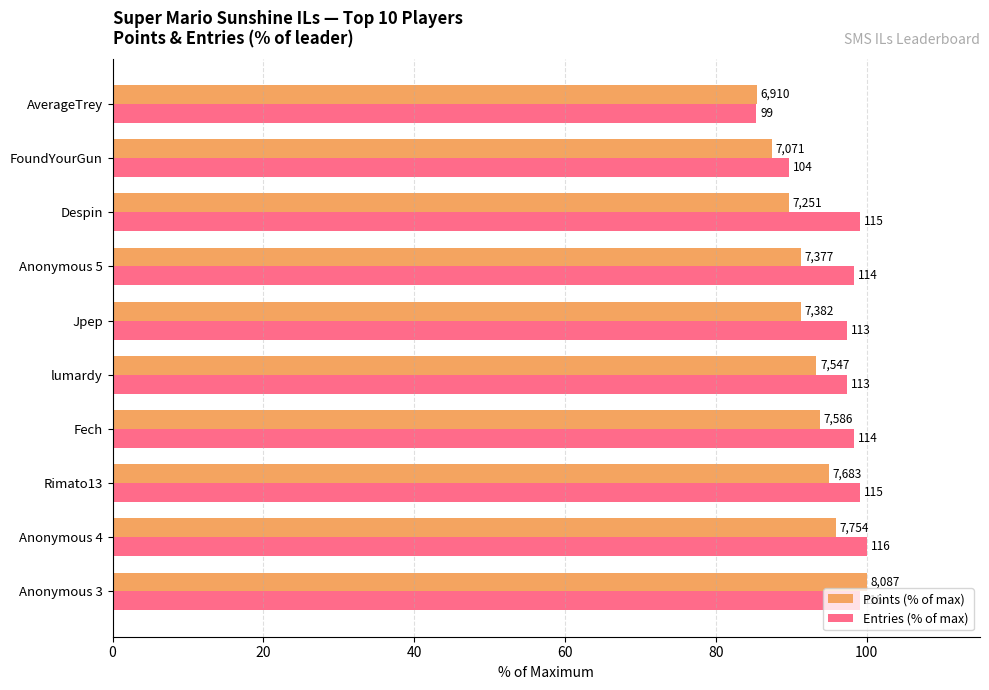

What is the value of the Points (% of max) bar at the 3rd from the left?

95.0